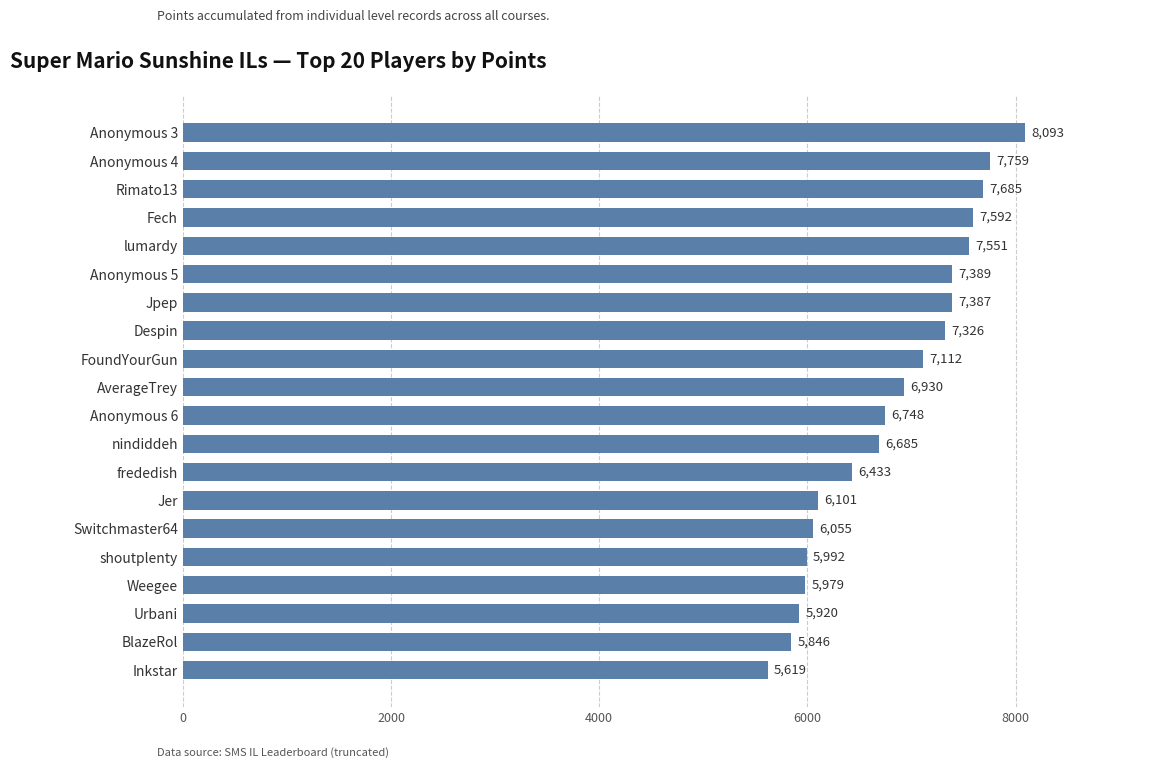

What is the greatest value displayed?

8093